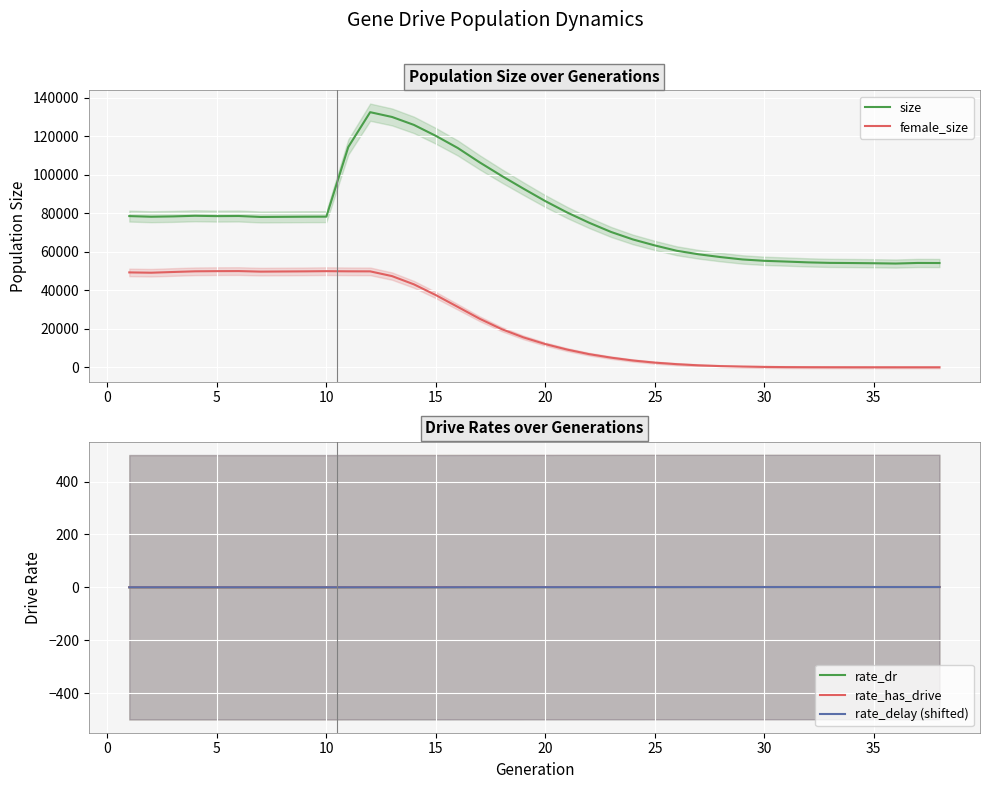

What is the value of the rate_delay (shifted) point at the 27th from the left?

0.6